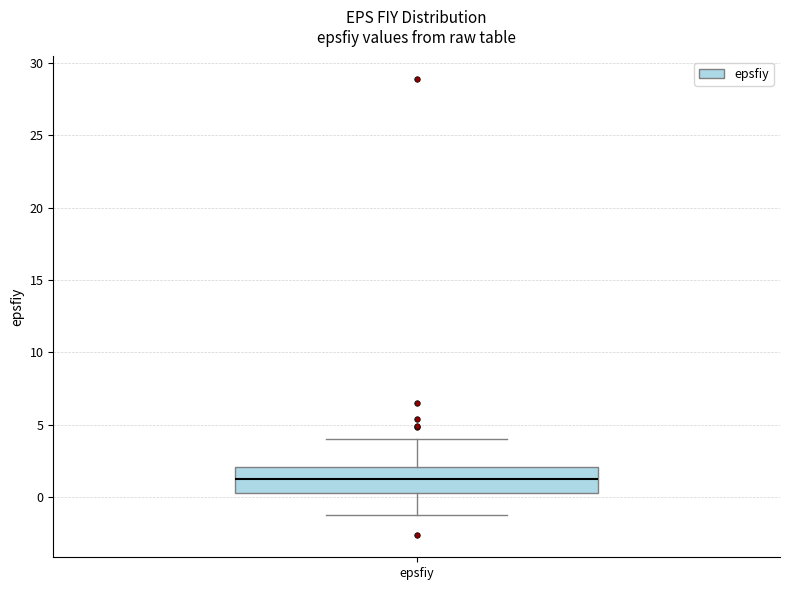

Where does the lower whisker of the box for epsfiy end on the y-axis? The values are not printed on the chart, so give them approximately, as read against the axis.

-1.0